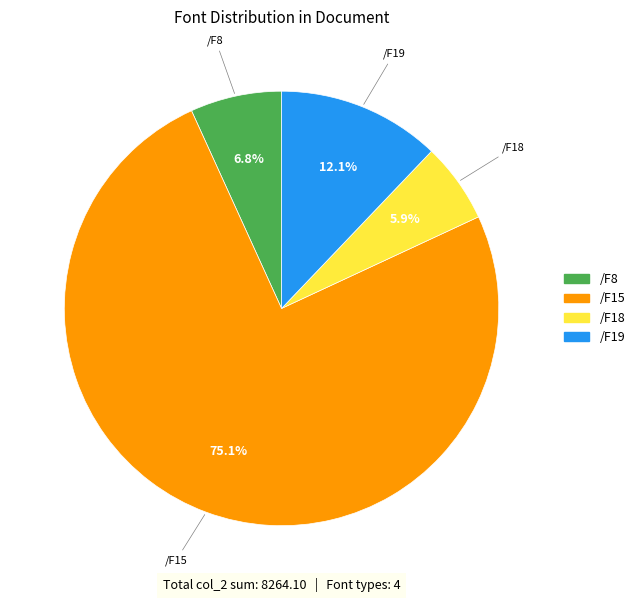

Is there any slice that represents more than half of the pie?

Yes